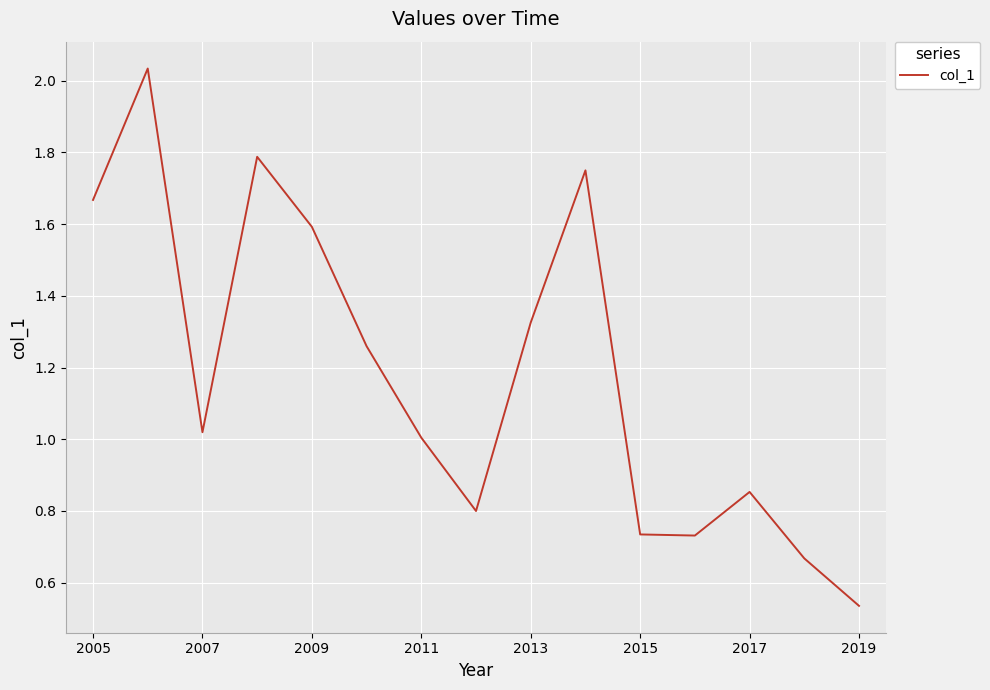

What is the smallest value displayed?

0.5